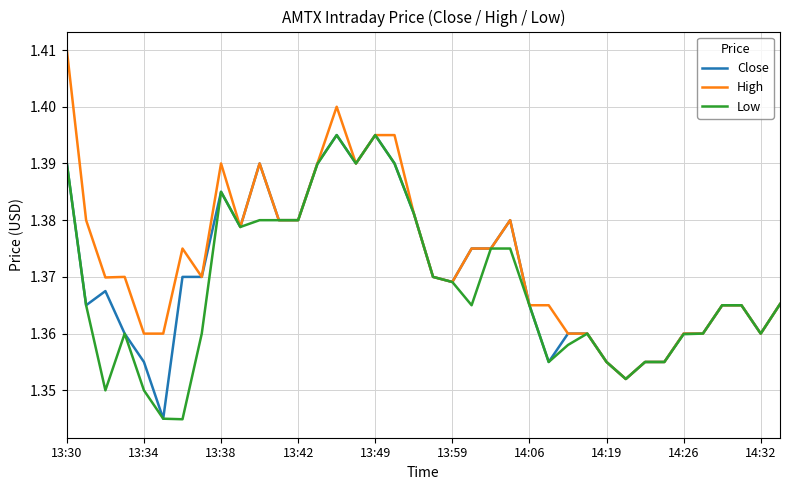

Which series has the largest range (max minus min)?

High